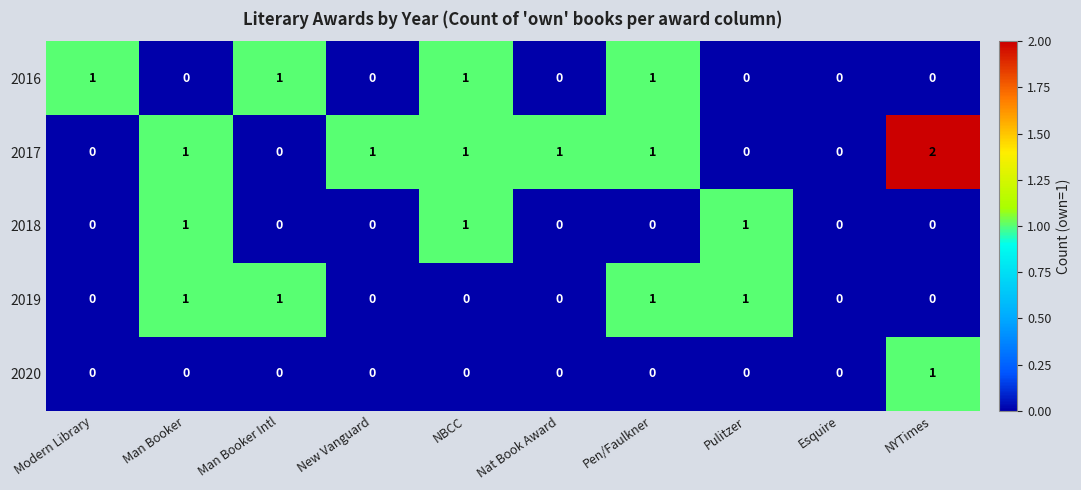

Count the number of categories in the chart.

10